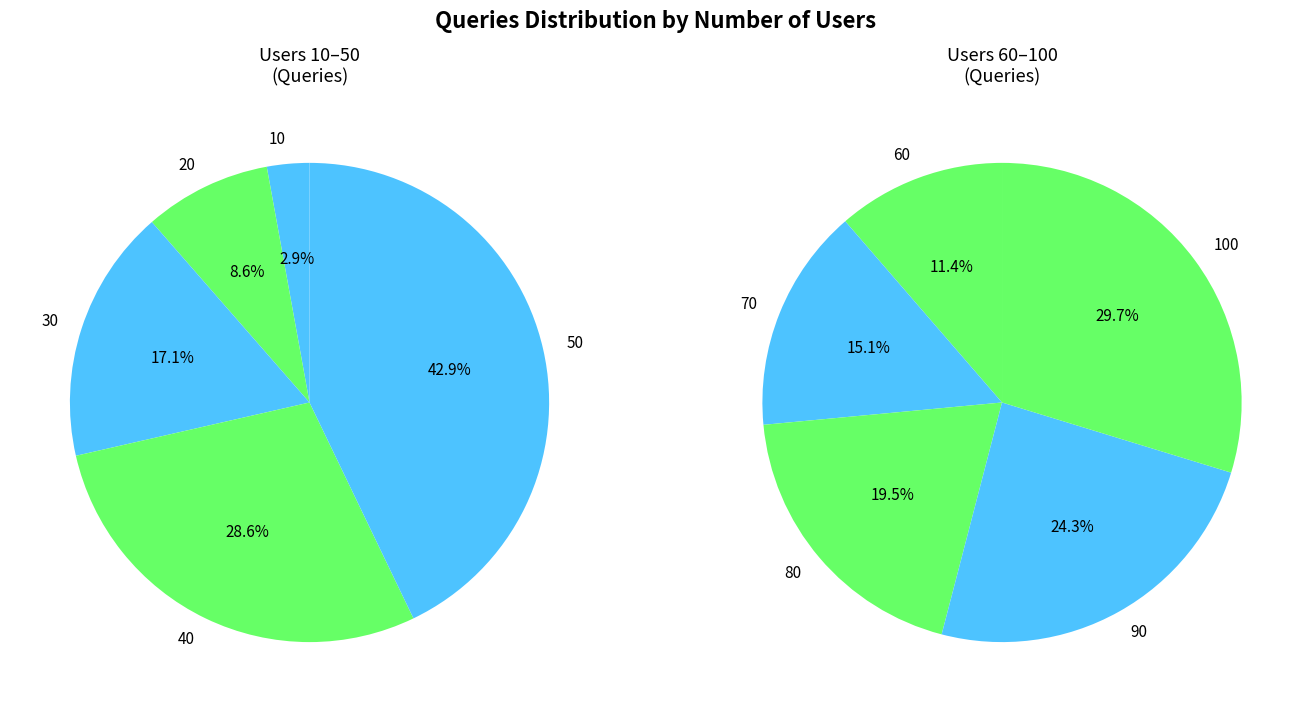

Between 30 and 100, which is larger?

100